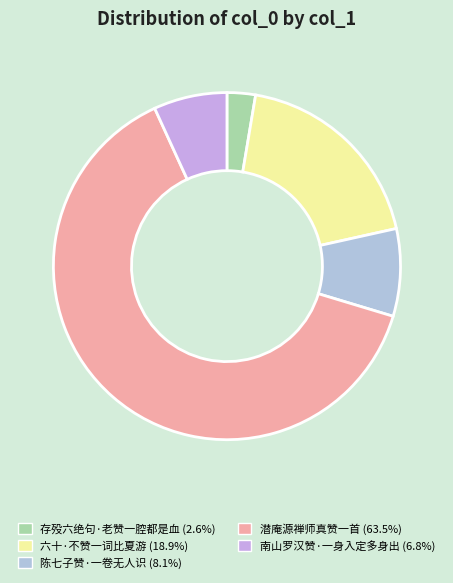

Which category has the biggest portion of the pie?

潜庵源禅师真赞一首